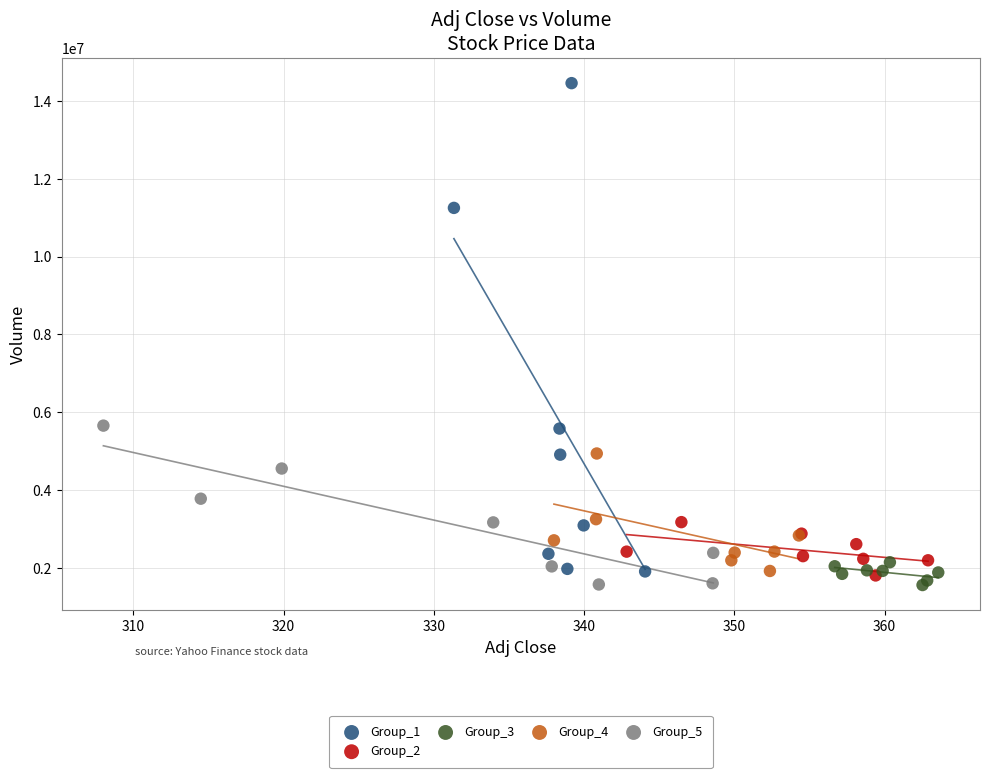

Which series has the largest Y range (max minus min)?

Group_1